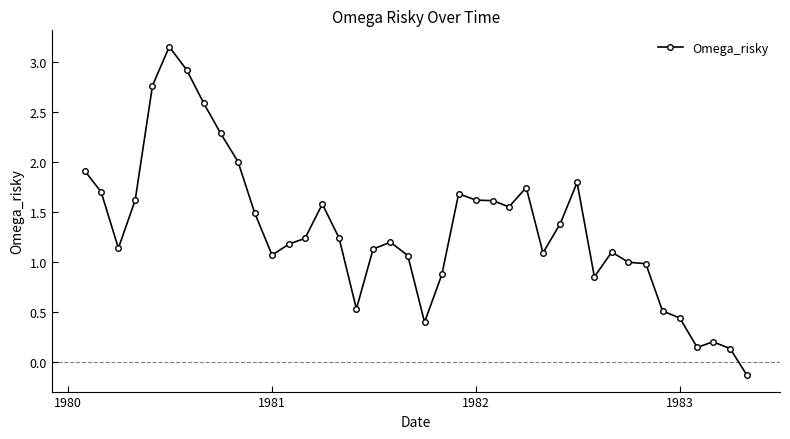

How many positive values are there?

39